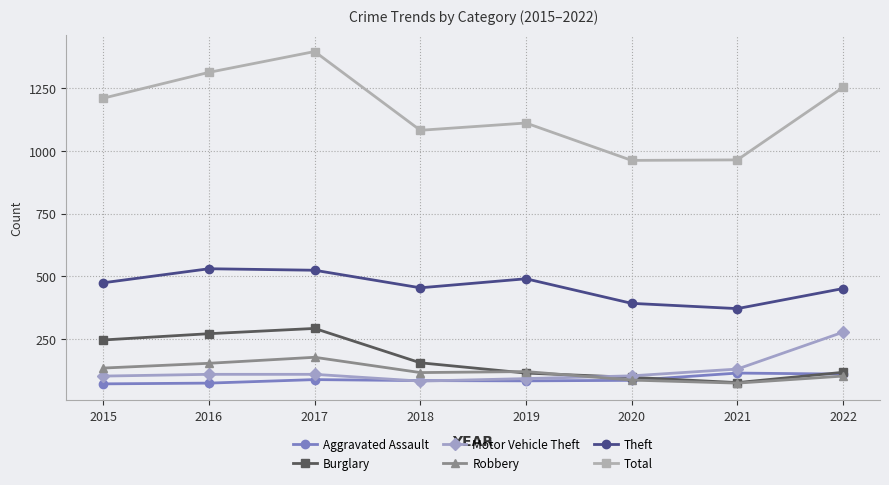

What is the total value across all series at 2016?

2450